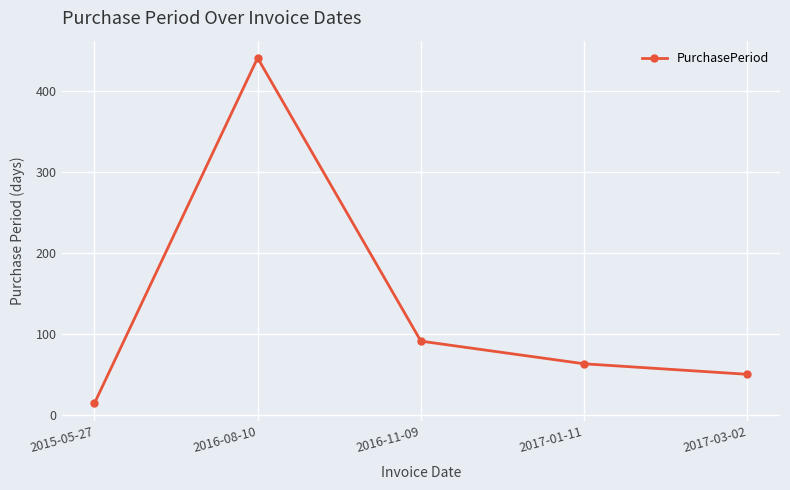

True or false: there are more than 0 points higher than both neighbors.

True